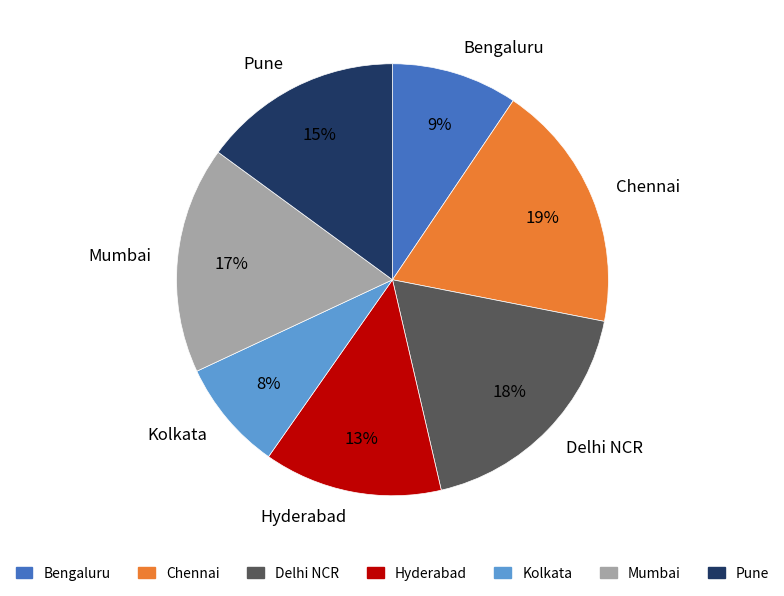

To the nearest percent, what is the combined percentage of Hyderabad and Mumbai?

30%